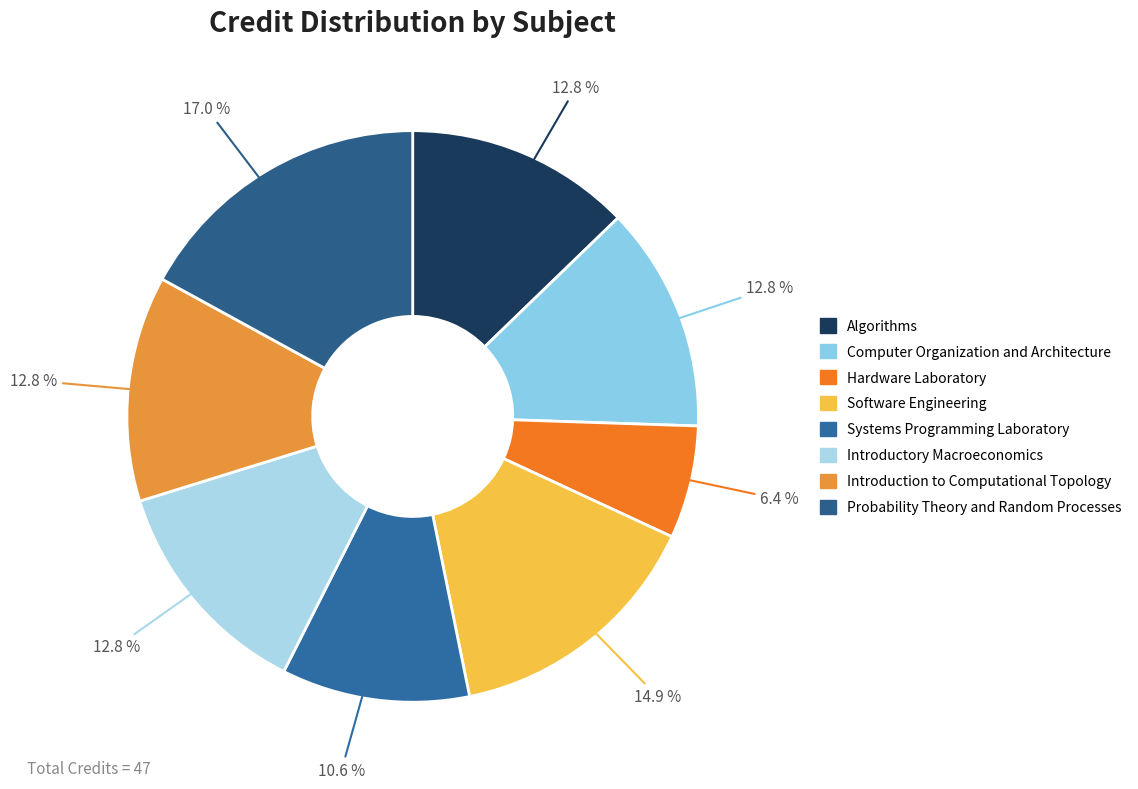

Is Computer Organization and Architecture the majority of the pie?

No